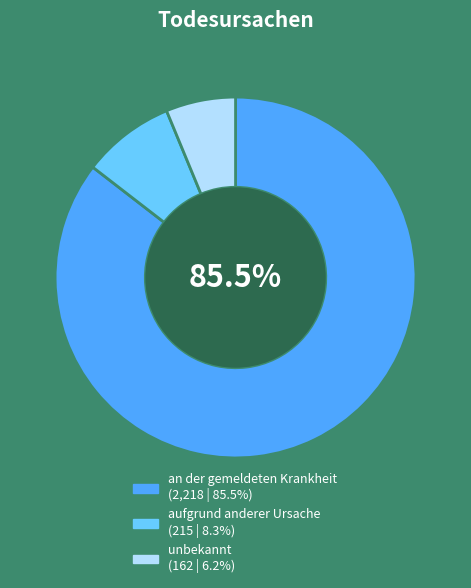

The unbekannt slice represents 13% of the pie. True or false?

False